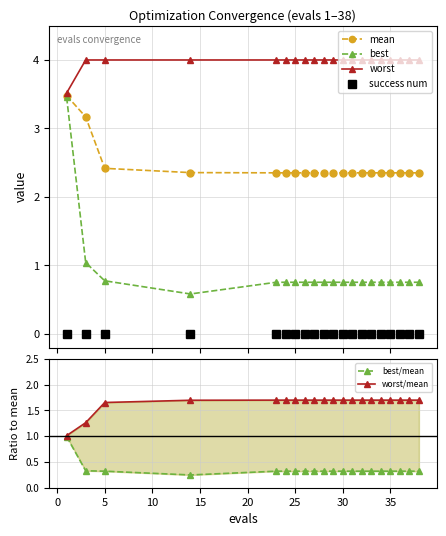

Reading right to left, list all the values displayed in this chart.

mean: 2.4	2.4	2.4	2.4	2.4	2.4	2.4	2.4	2.4	2.4	2.4	2.4	2.4	2.4	2.4	2.4	2.4	2.4	3.2	3.5
best: 0.8	0.8	0.8	0.8	0.8	0.8	0.8	0.8	0.8	0.8	0.8	0.8	0.8	0.8	0.8	0.8	0.6	0.8	1.0	3.5
worst: 4.0	4.0	4.0	4.0	4.0	4.0	4.0	4.0	4.0	4.0	4.0	4.0	4.0	4.0	4.0	4.0	4.0	4.0	4.0	3.5
success num: 0.0	0.0	0.0	0.0	0.0	0.0	0.0	0.0	0.0	0.0	0.0	0.0	0.0	0.0	0.0	0.0	0.0	0.0	0.0	0.0
best/mean: 0.3	0.3	0.3	0.3	0.3	0.3	0.3	0.3	0.3	0.3	0.3	0.3	0.3	0.3	0.3	0.3	0.2	0.3	0.3	1.0
worst/mean: 1.7	1.7	1.7	1.7	1.7	1.7	1.7	1.7	1.7	1.7	1.7	1.7	1.7	1.7	1.7	1.7	1.7	1.7	1.3	1.0